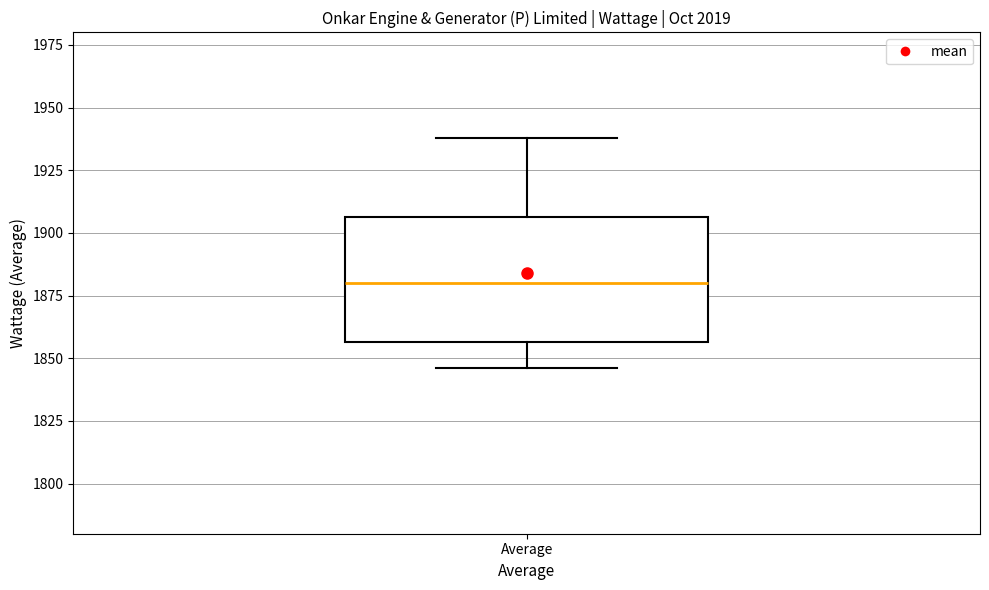

Transcribe this box plot: give where the median line is, the range the box spans, and where the two whiskers end, as read against the y-axis. The values are not printed on the chart, so give them approximately, as read against the axis.

median 1880, box 1855 to 1905, whiskers 1845 to 1940